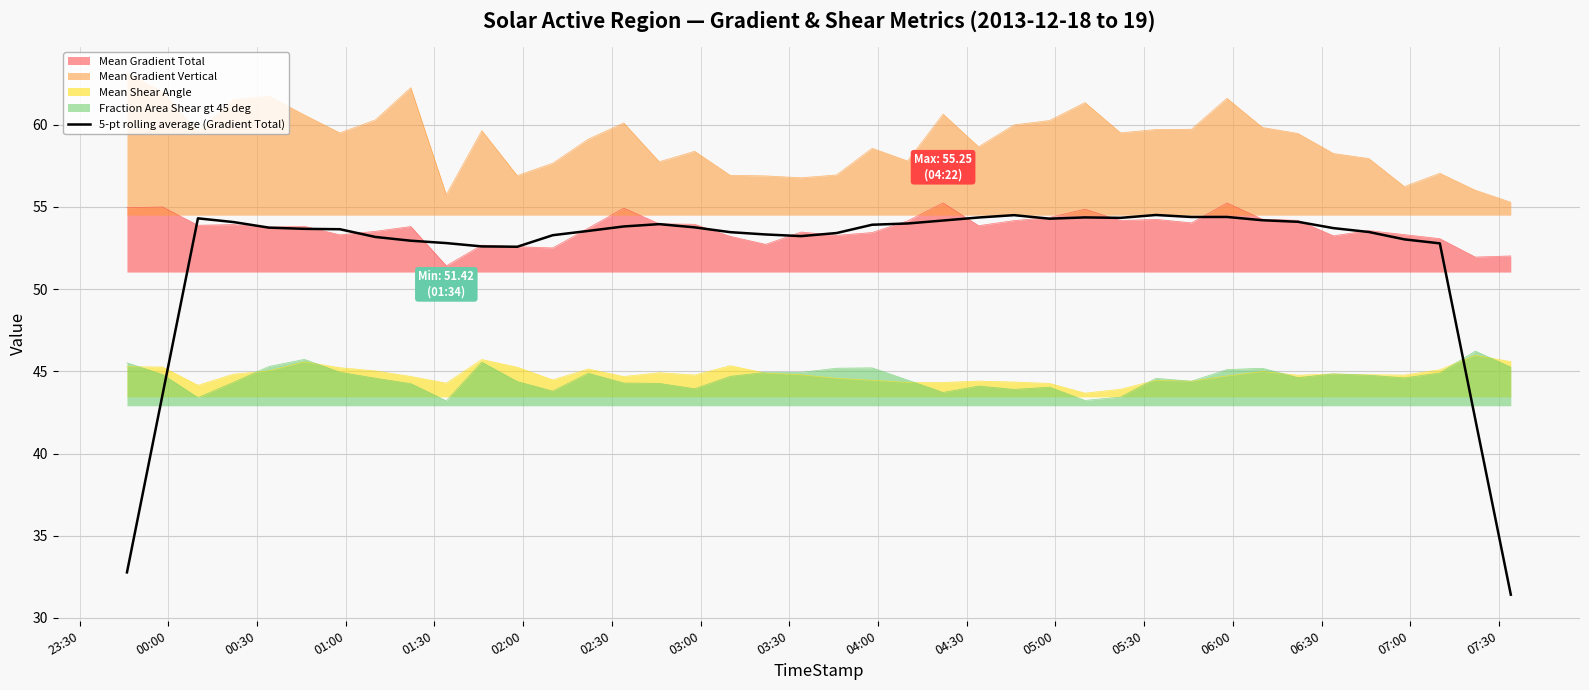

True or false: Mean Gradient Total and Fraction Area Shear gt 45 deg intersect in this chart.

False